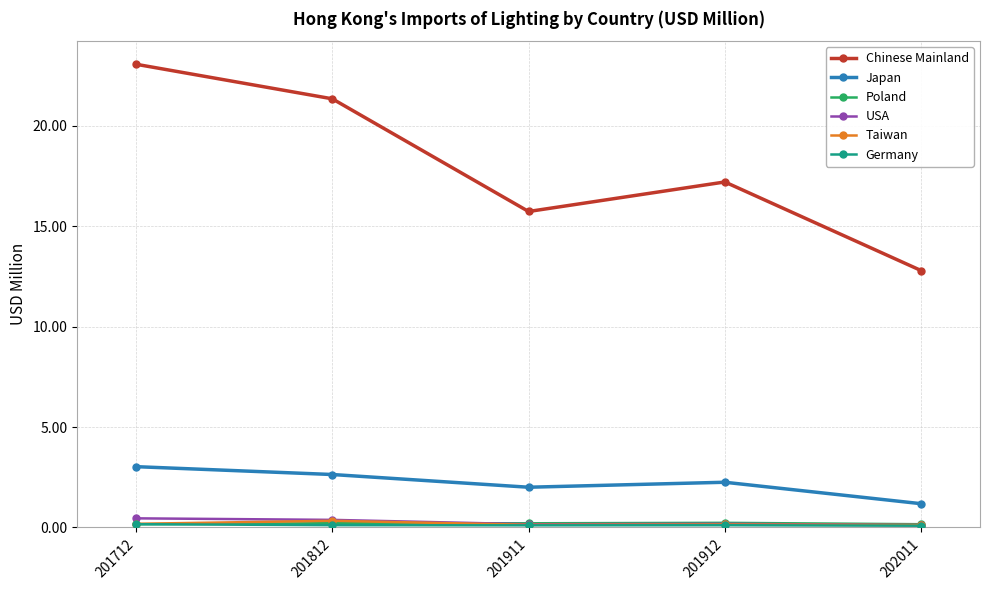

True or false: Chinese Mainland has a value of 15.7 at 201911.

True